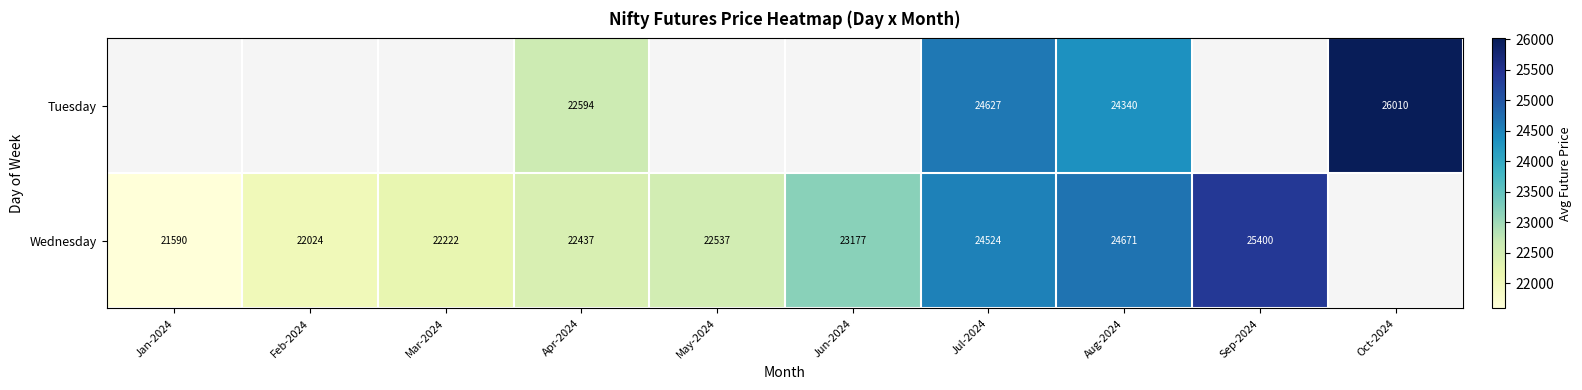

Is the value of Tuesday at Oct-2024 greater than the value of Wednesday at Jun-2024?

Yes